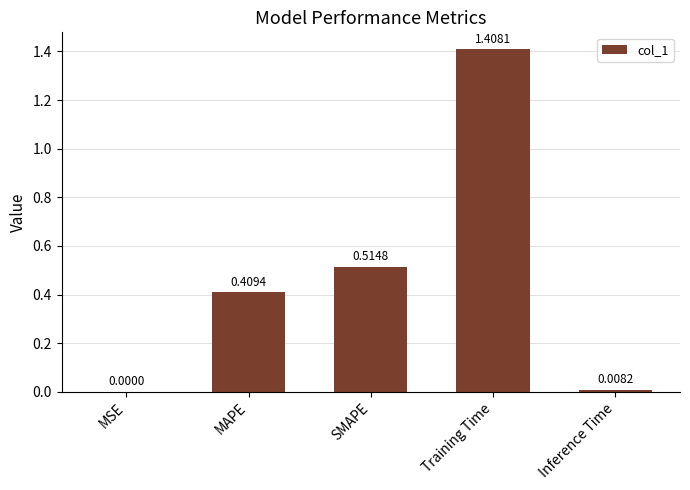

The value at Training Time is 1.9. True or false?

False